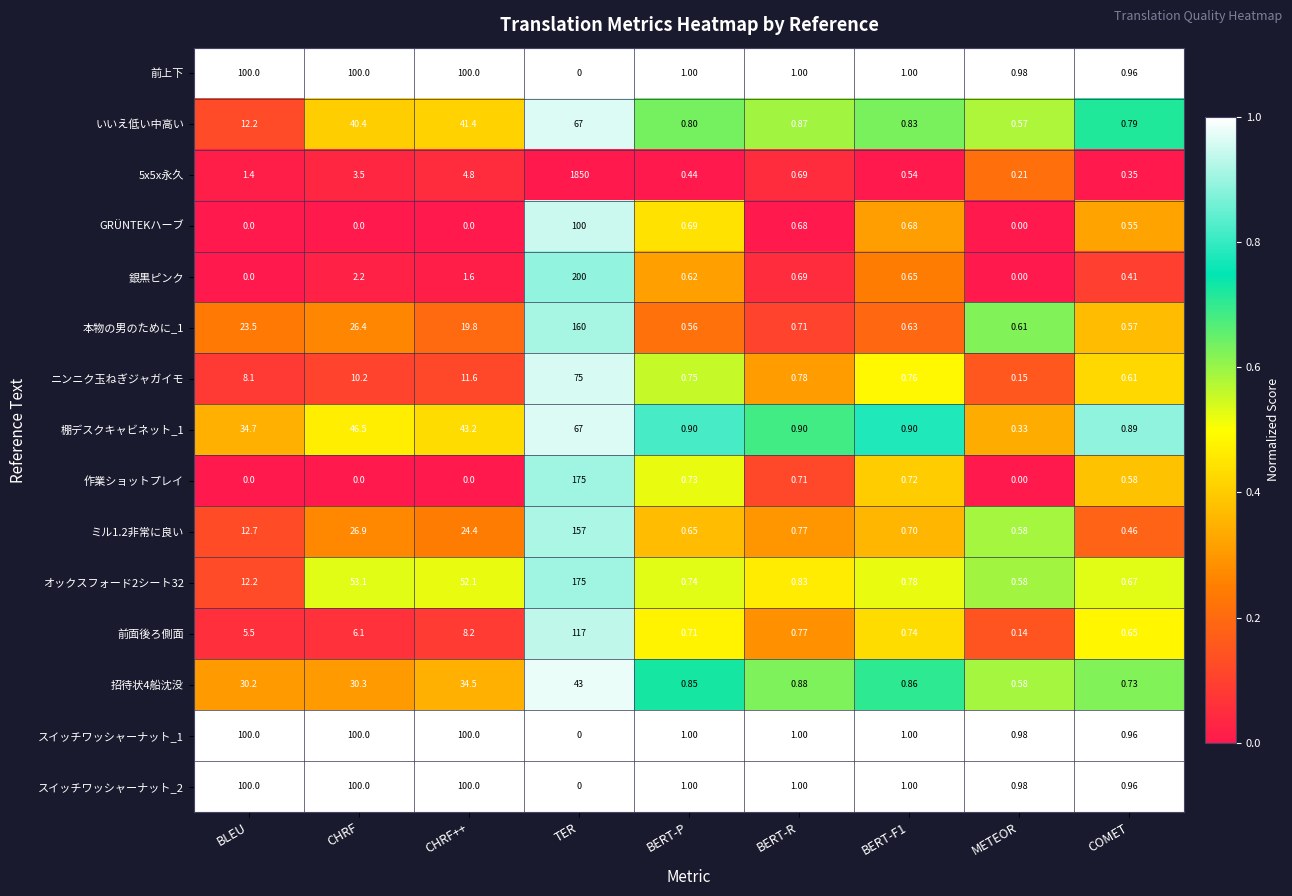

Which category has the lowest value in the オックスフォード2シート32 series?

METEOR